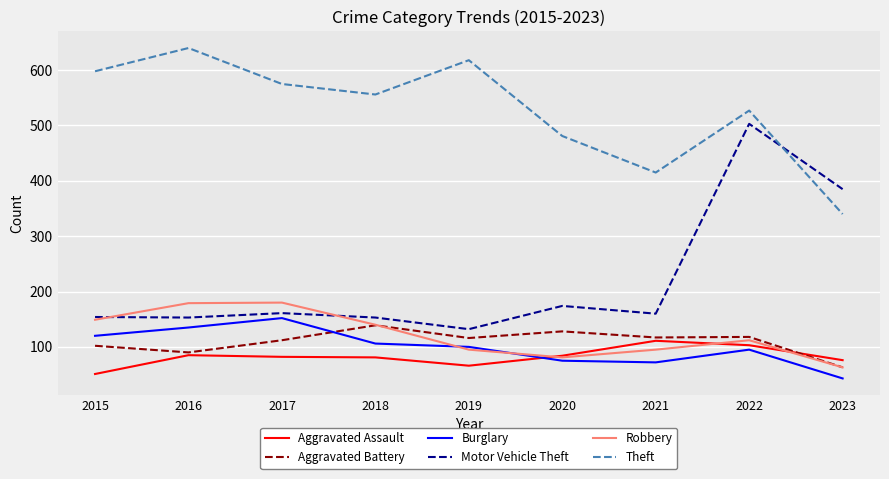

What is the difference between the maximum and minimum values in the Burglary series?

109